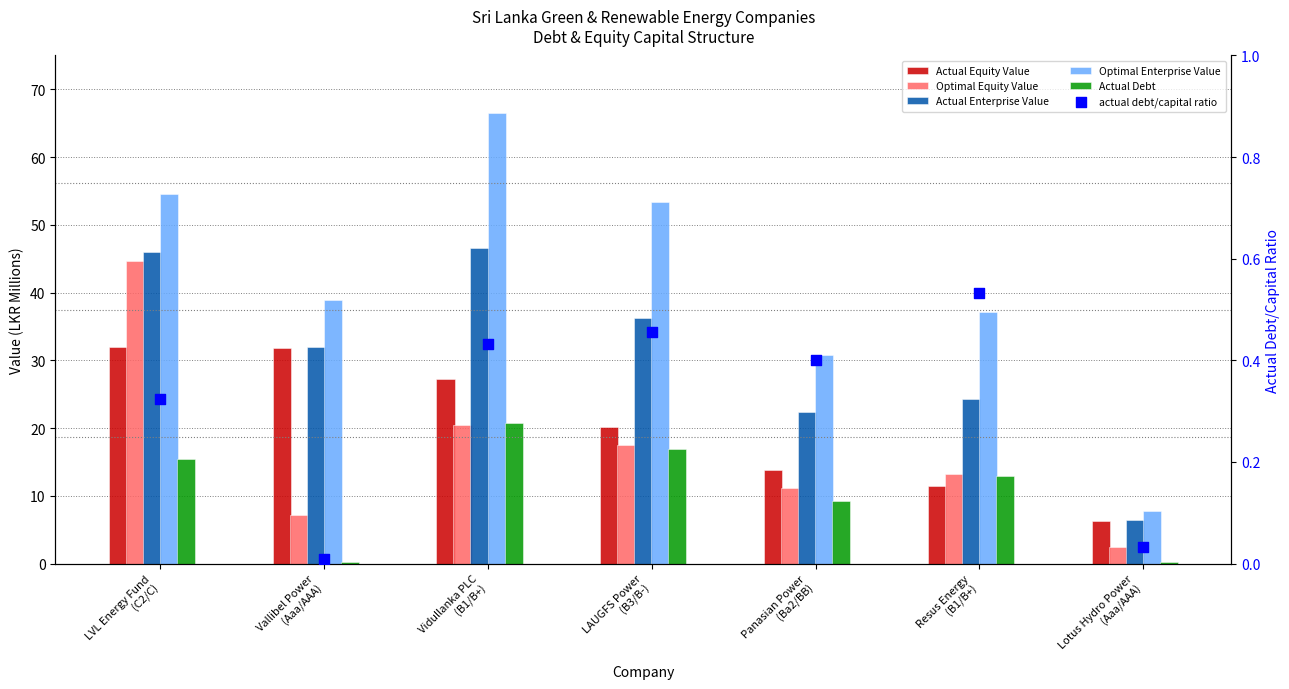

At which category is the sum across all series the highest?

LVL Energy Fund
(C2/C)